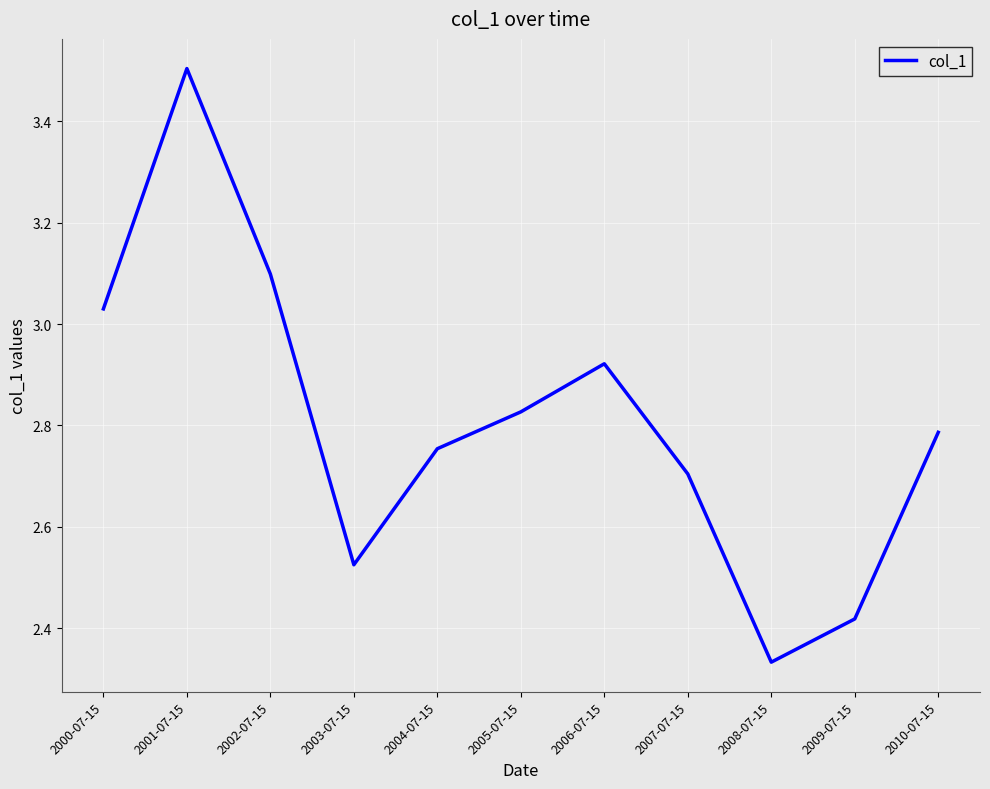

What position from the left is 2000-07-15?

1